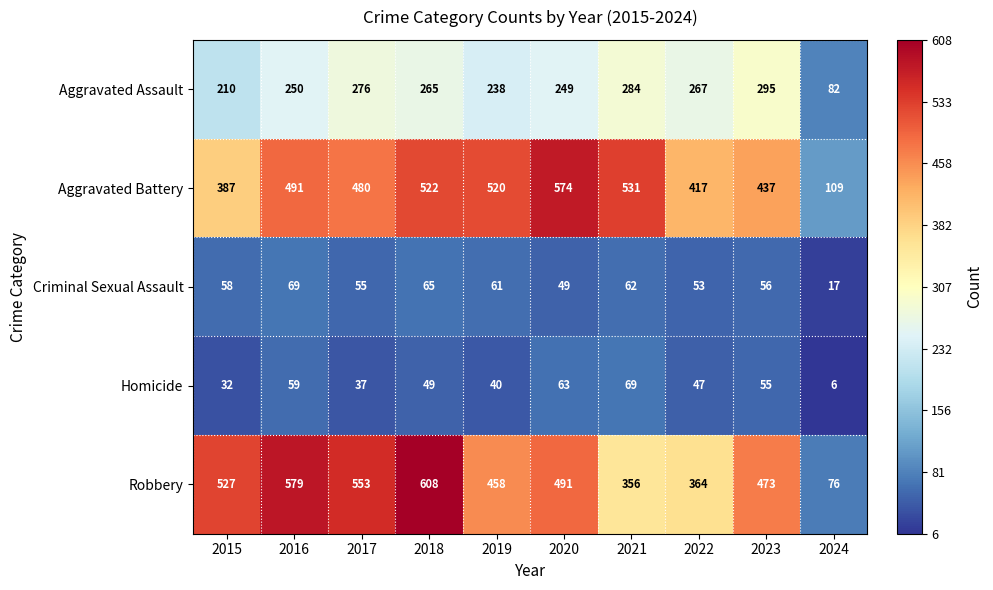

How many categories are shown in the chart?

10